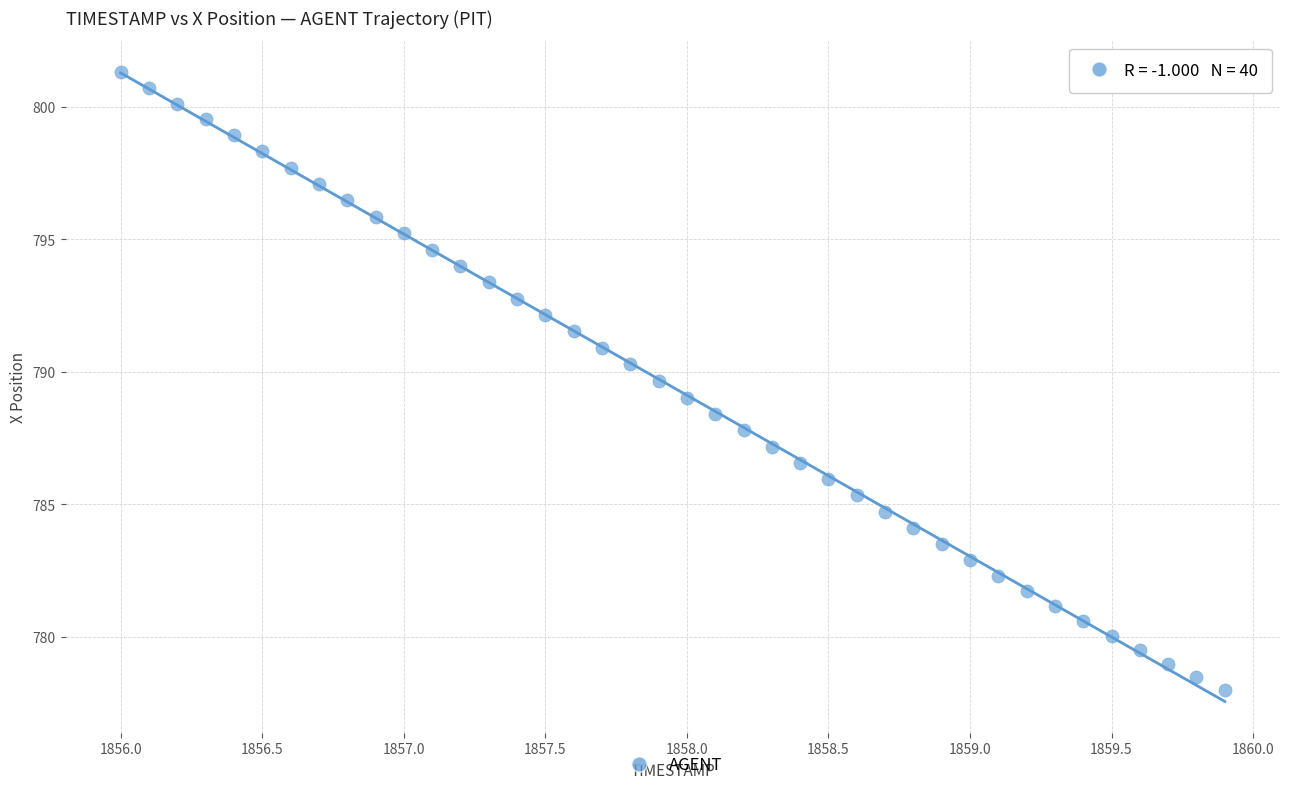

What is the range of Y values (max minus min)?

23.3